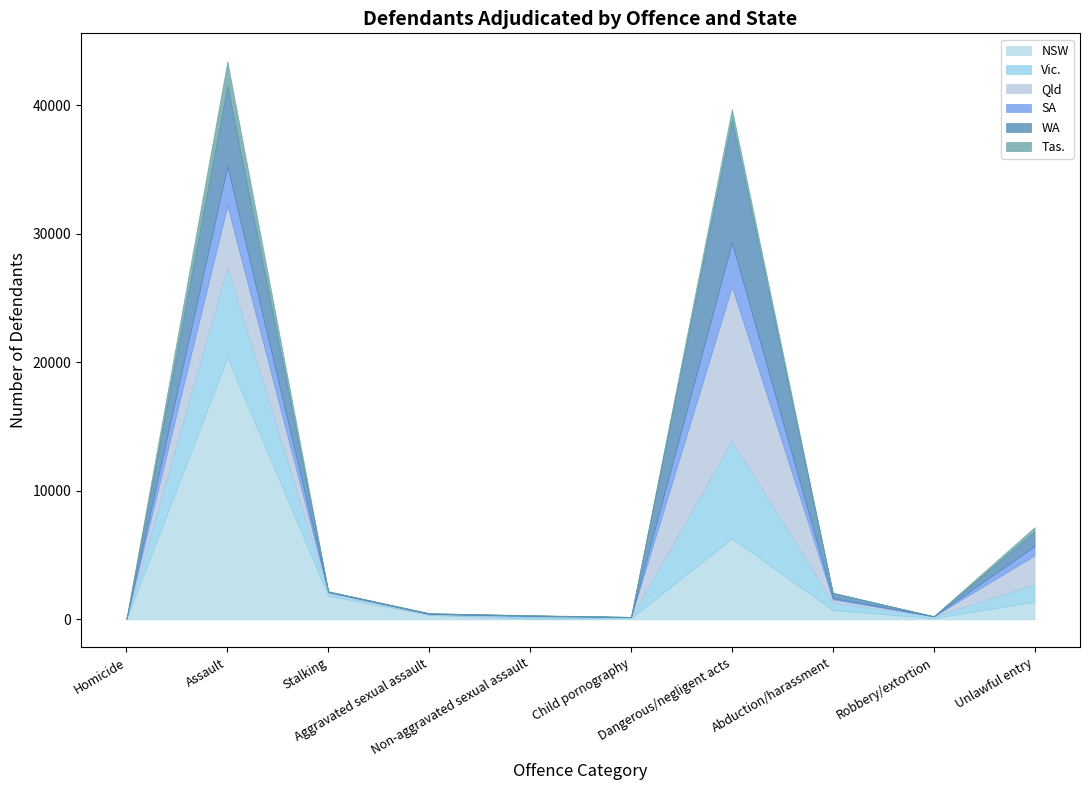

True or false: Qld has a value of 244 at Abduction/harassment.

True